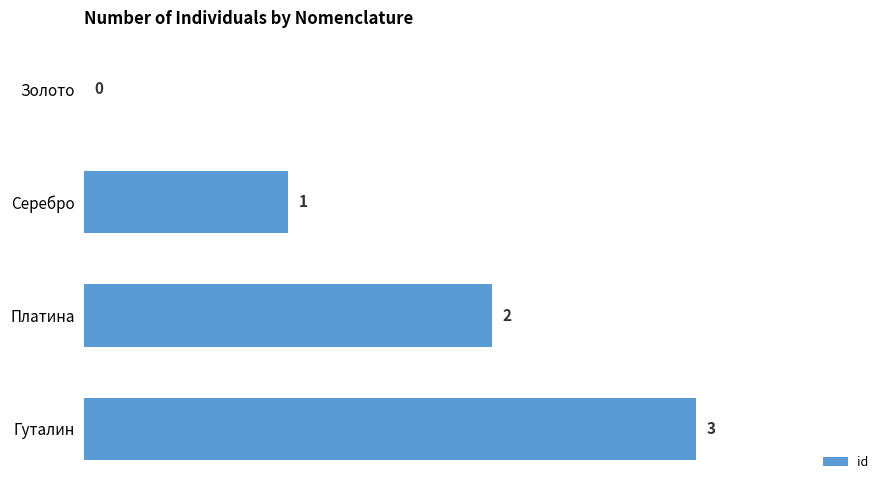

What is the average value?

2